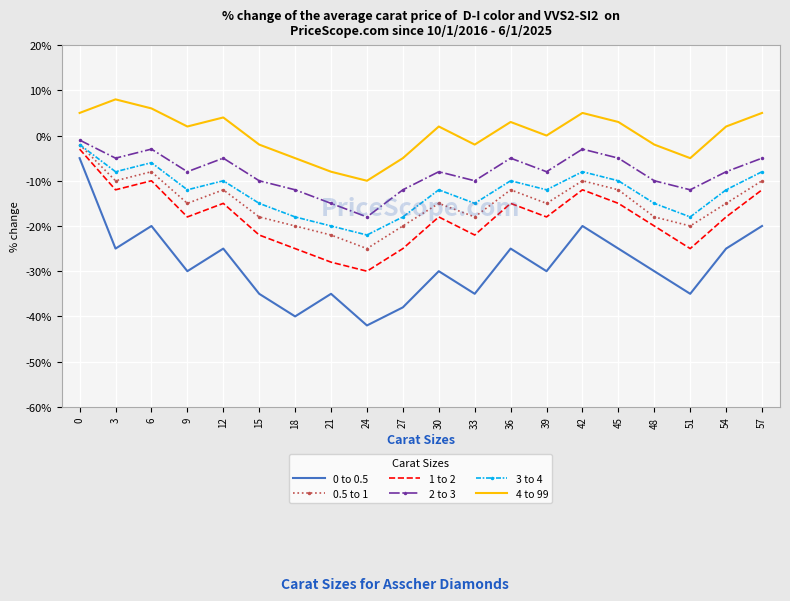

What is the maximum value shown in the chart?

8